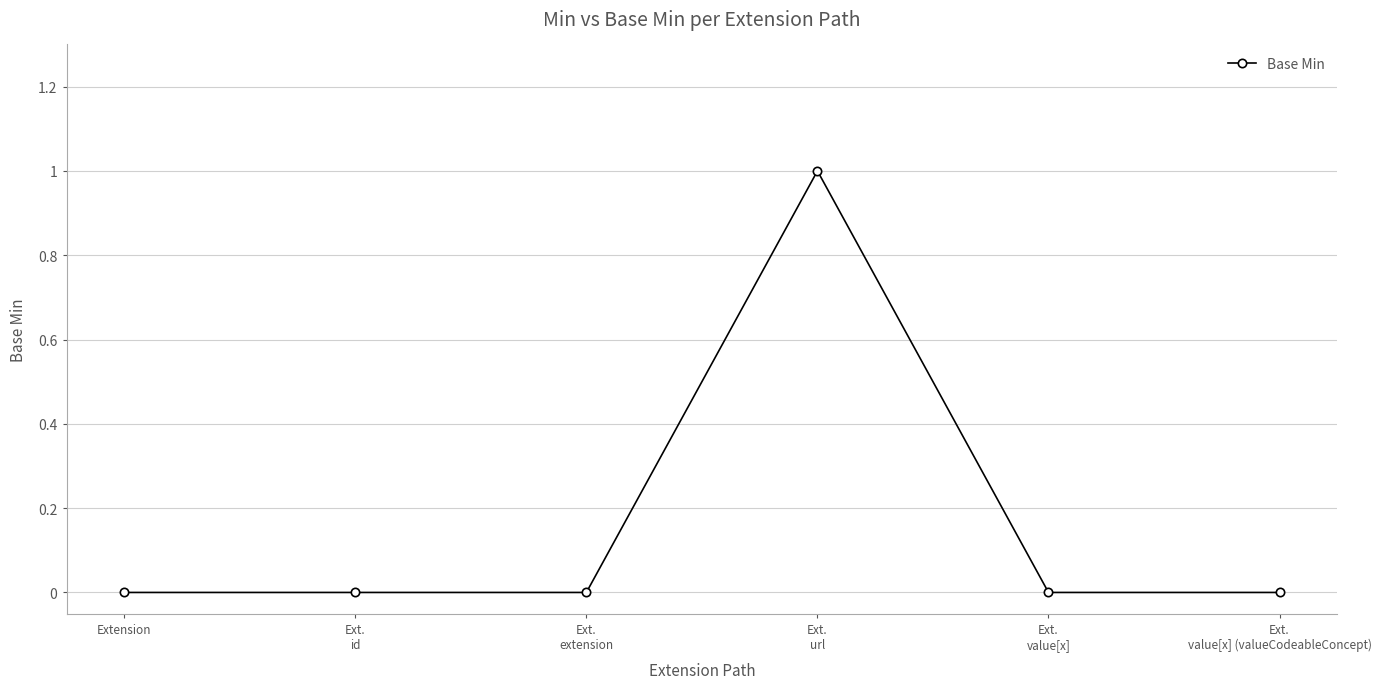

True or false: the data shows 0 at Ext.
value[x] (valueCodeableConcept).

True